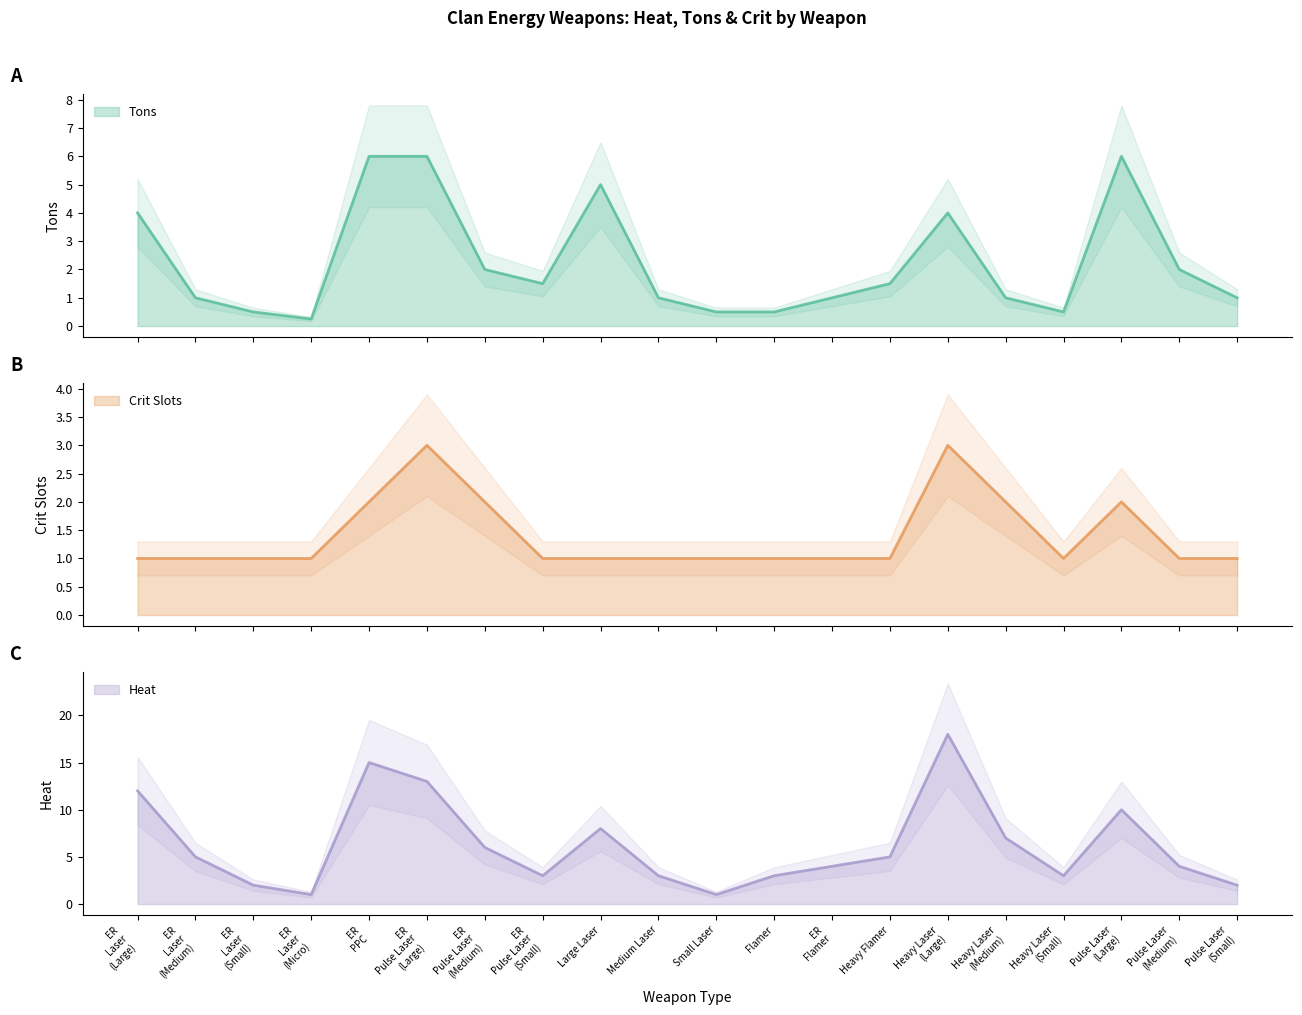

How many data points in Heat are above 5?

8